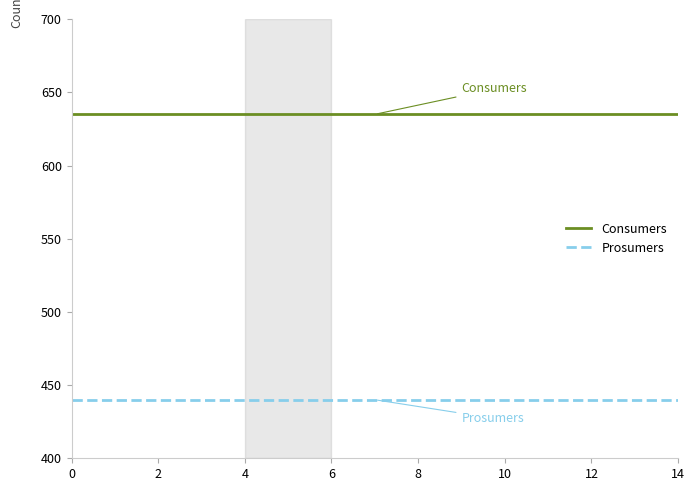

List the series in order of their overall mean, highest first.

Consumers, Prosumers